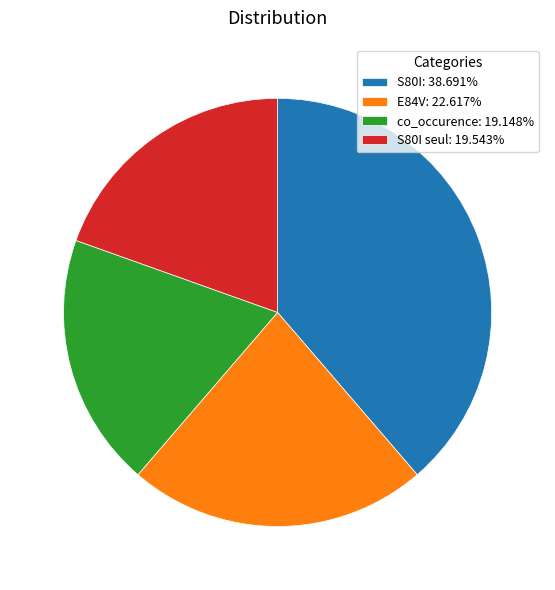

Does any single category account for the majority?

No